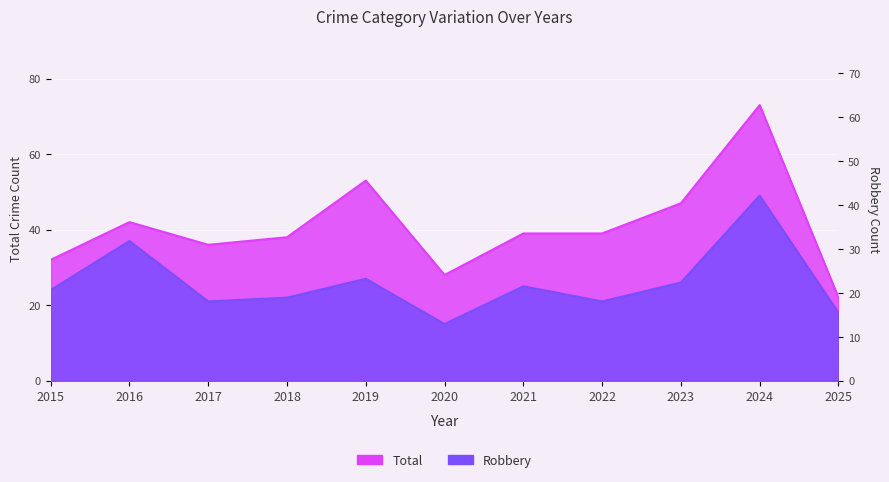

True or false: Total and Robbery intersect in this chart.

False